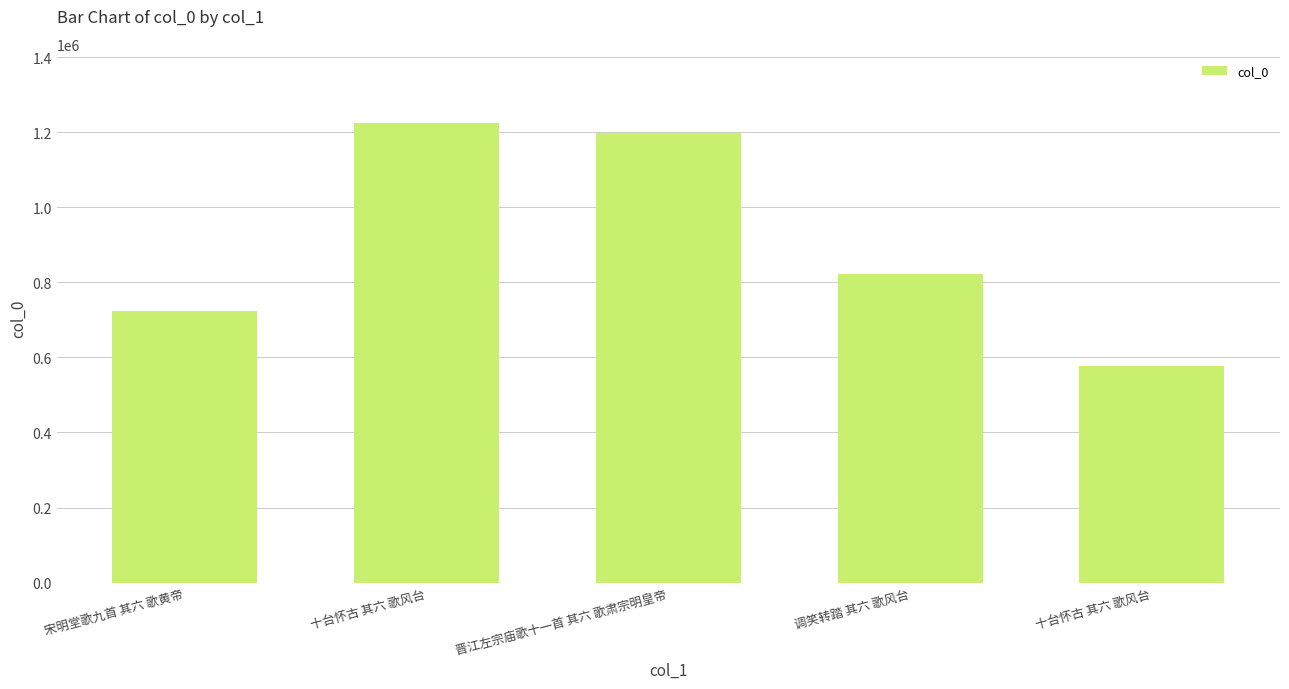

What is the sum of the values at 晋江左宗庙歌十一首 其六 歌肃宗明皇帝 and 调笑转踏 其六 歌风台?

2021935